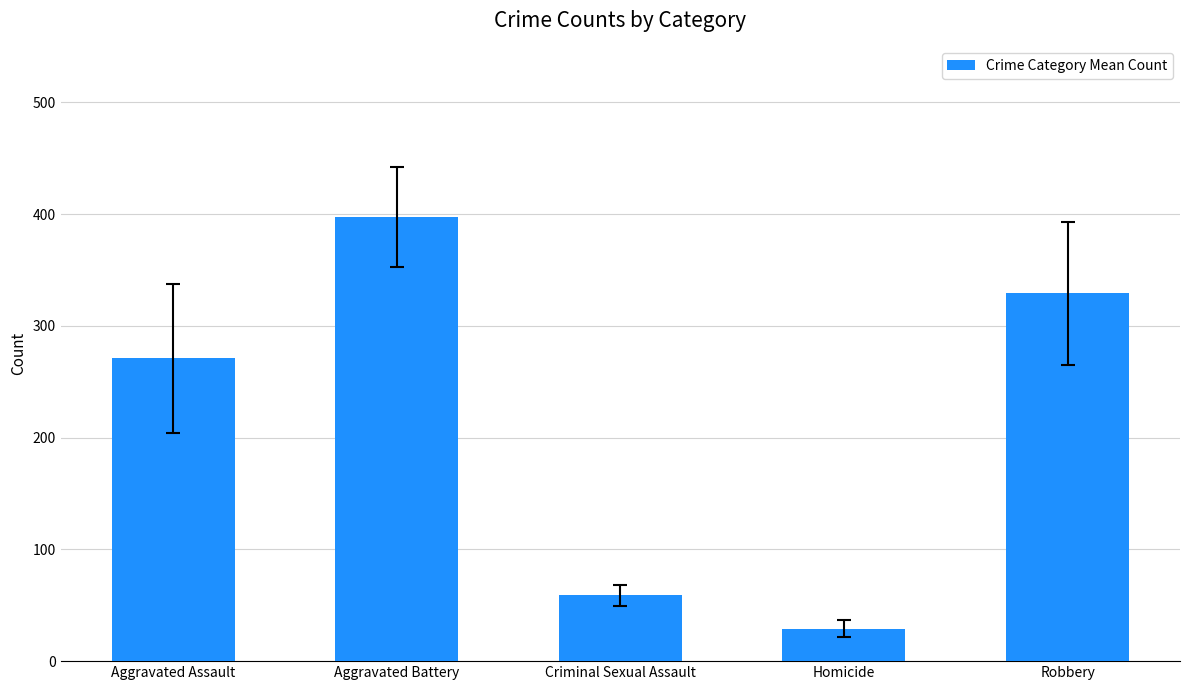

What is the label of the 3rd bar from the right?

Criminal Sexual Assault